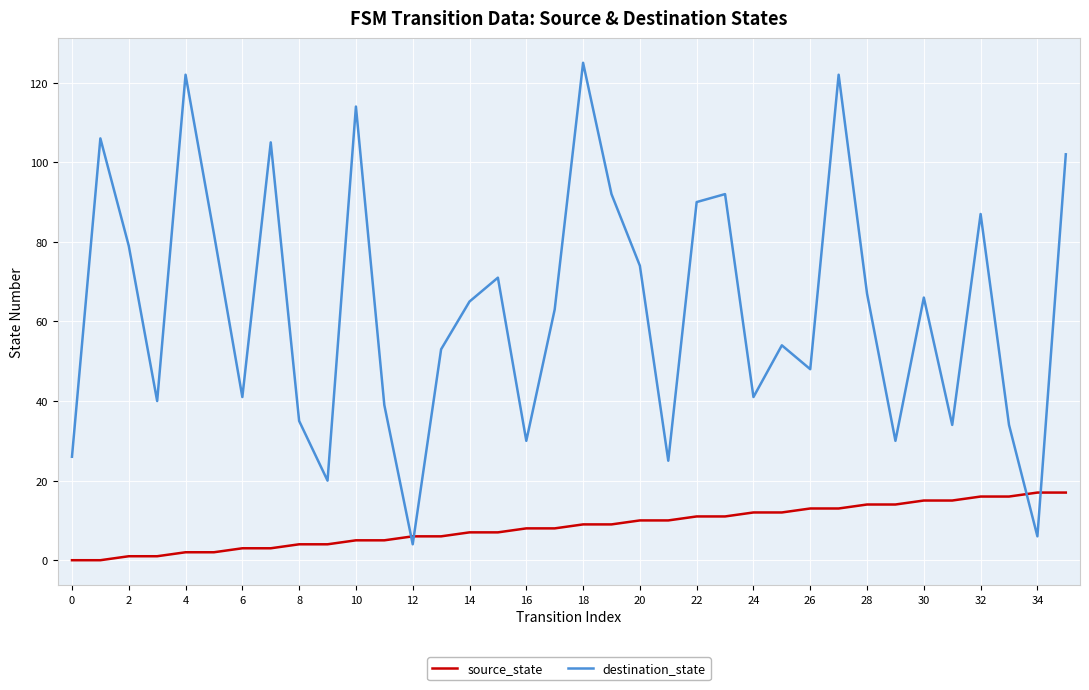

List the series in order of their peak value, lowest first.

source_state, destination_state